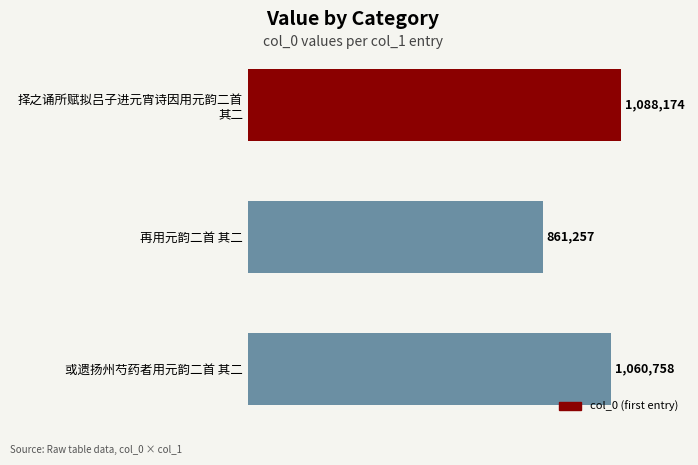

What is the greatest value displayed?

1088174